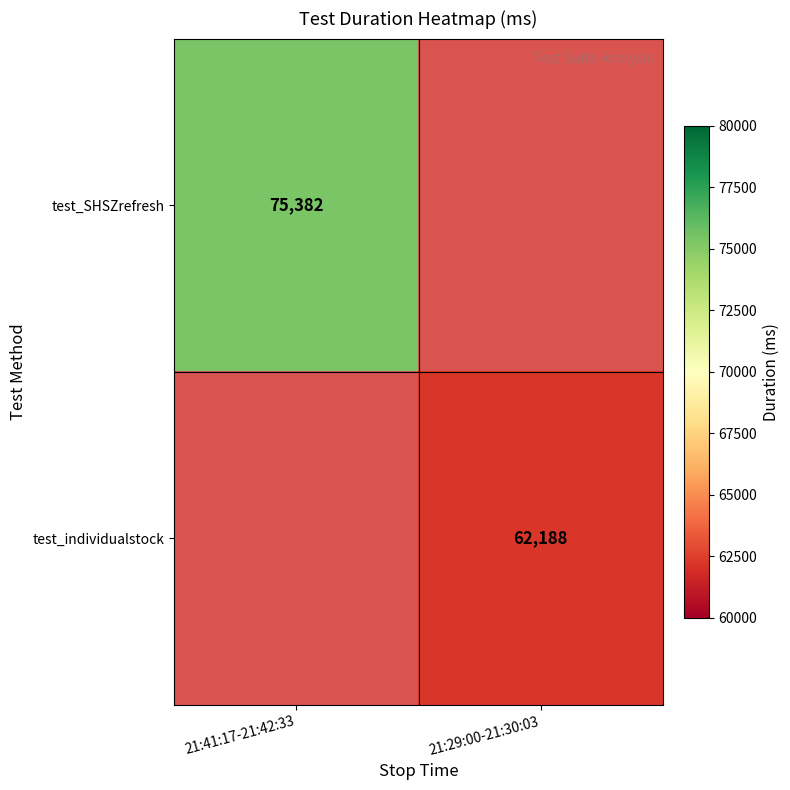

Is it true that test_SHSZrefresh equals 132571 at 21:41:17-21:42:33?

False